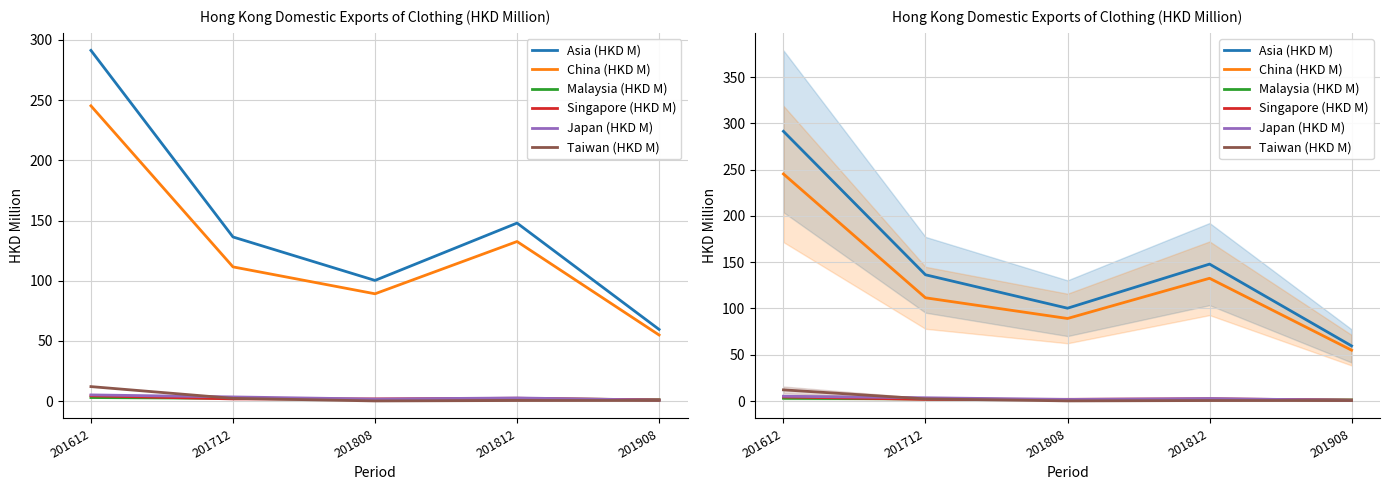

Between 201812 and 201908, which series saw the biggest shift?

Asia (HKD M)